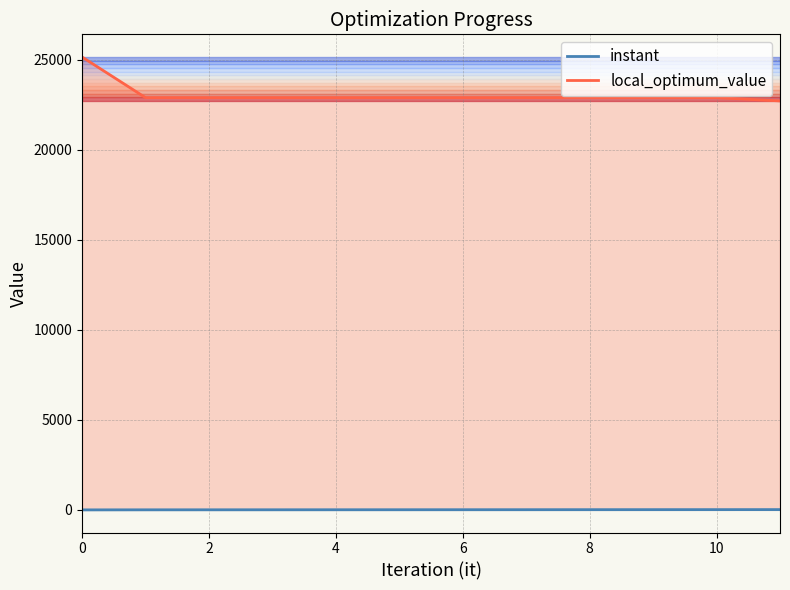

What is the value of the local_optimum_value point at the 1st from the left?

25159.0